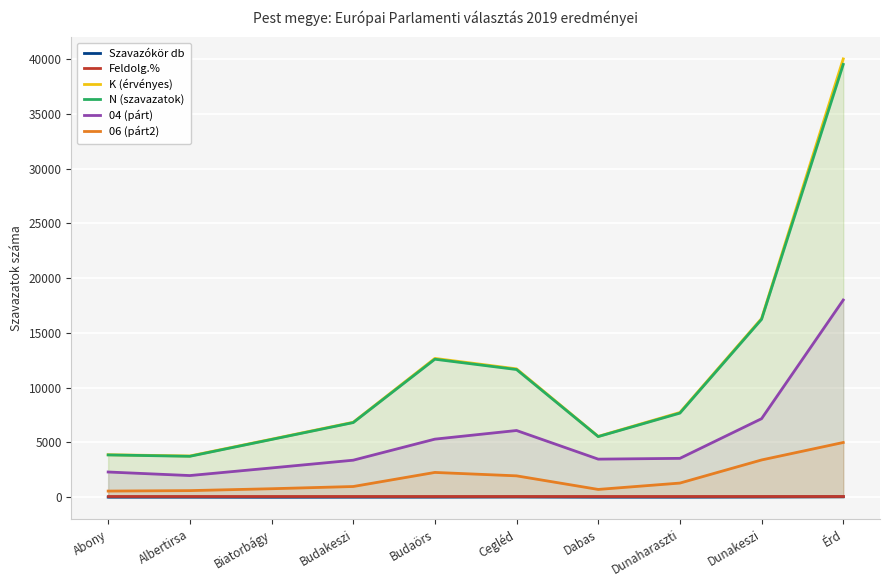

Is it true that 06 (párt2) equals 3407 at Dunakeszi?

True